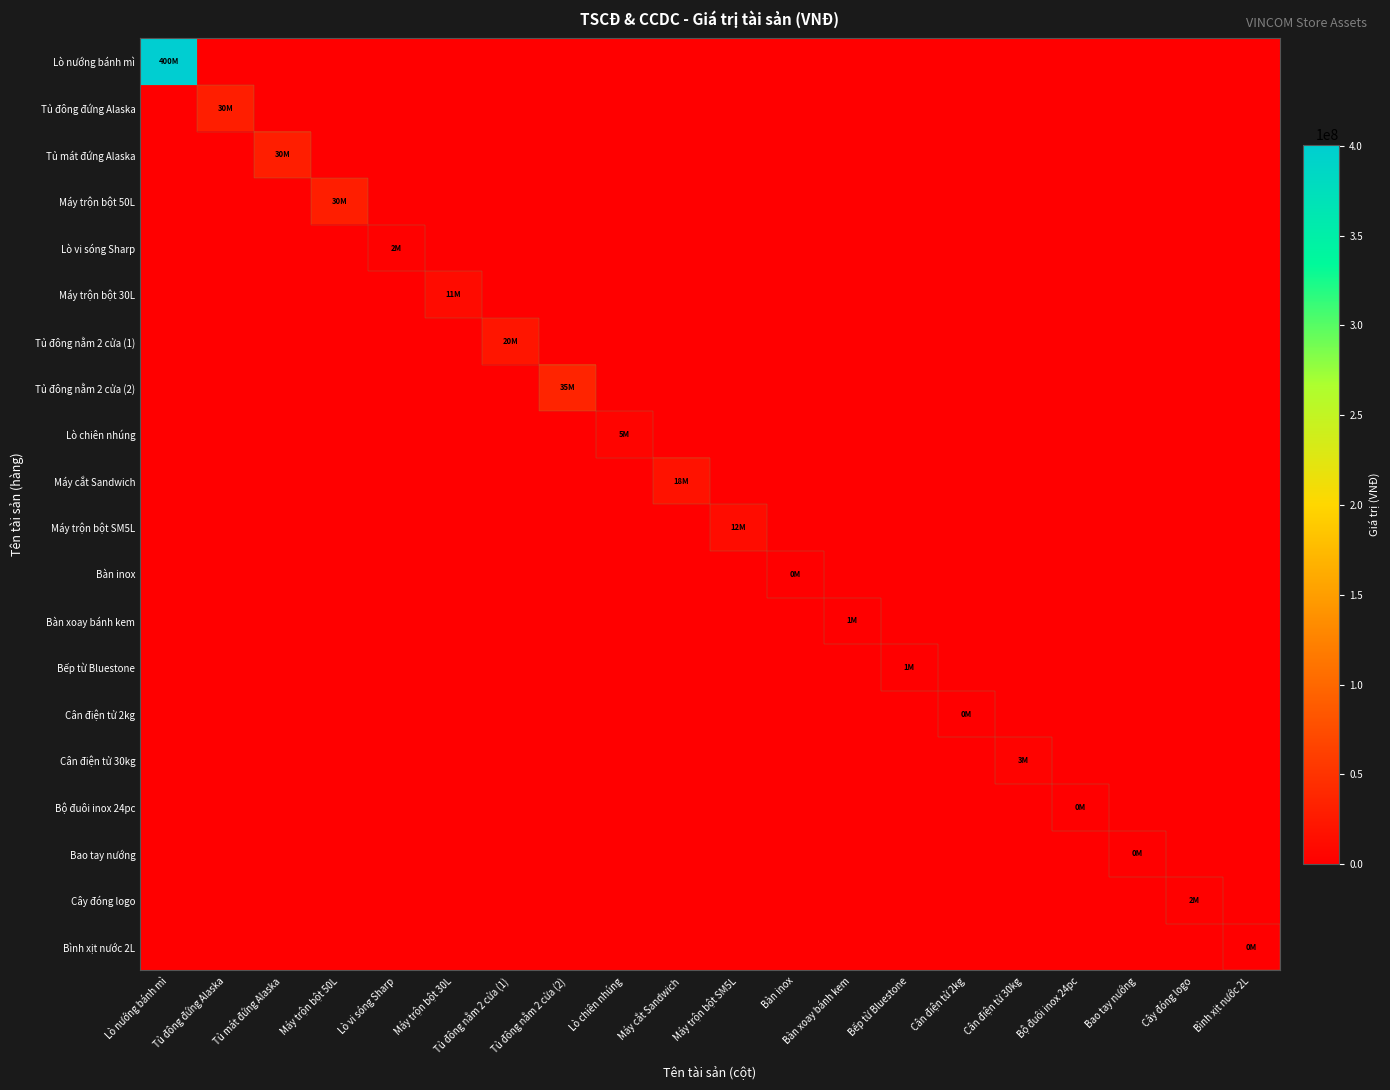

Reading left to right, list all the values displayed in this chart.

Lò nướng bánh mì: Lò nướng bánh mì=400649000	Tủ đông đứng Alaska=0	Tủ mát đứng Alaska=0	Máy trộn bột 50L=0	Lò vi sóng Sharp=0	Máy trộn bột 30L=0	Tủ đông nằm 2 cửa (1)=0	Tủ đông nằm 2 cửa (2)=0	Lò chiên nhúng=0	Máy cắt Sandwich=0	Máy trộn bột SM5L=0	Bàn inox=0	Bàn xoay bánh kem=0	Bếp từ Bluestone=0	Cân điện tử 2kg=0	Cân điện tử 30kg=0	Bộ đuôi inox 24pc=0	Bao tay nướng=0	Cây đóng logo=0	Bình xịt nước 2L=0
Tủ đông đứng Alaska: Lò nướng bánh mì=0	Tủ đông đứng Alaska=30000000	Tủ mát đứng Alaska=0	Máy trộn bột 50L=0	Lò vi sóng Sharp=0	Máy trộn bột 30L=0	Tủ đông nằm 2 cửa (1)=0	Tủ đông nằm 2 cửa (2)=0	Lò chiên nhúng=0	Máy cắt Sandwich=0	Máy trộn bột SM5L=0	Bàn inox=0	Bàn xoay bánh kem=0	Bếp từ Bluestone=0	Cân điện tử 2kg=0	Cân điện tử 30kg=0	Bộ đuôi inox 24pc=0	Bao tay nướng=0	Cây đóng logo=0	Bình xịt nước 2L=0
Tủ mát đứng Alaska: Lò nướng bánh mì=0	Tủ đông đứng Alaska=0	Tủ mát đứng Alaska=30000000	Máy trộn bột 50L=0	Lò vi sóng Sharp=0	Máy trộn bột 30L=0	Tủ đông nằm 2 cửa (1)=0	Tủ đông nằm 2 cửa (2)=0	Lò chiên nhúng=0	Máy cắt Sandwich=0	Máy trộn bột SM5L=0	Bàn inox=0	Bàn xoay bánh kem=0	Bếp từ Bluestone=0	Cân điện tử 2kg=0	Cân điện tử 30kg=0	Bộ đuôi inox 24pc=0	Bao tay nướng=0	Cây đóng logo=0	Bình xịt nước 2L=0
Máy trộn bột 50L: Lò nướng bánh mì=0	Tủ đông đứng Alaska=0	Tủ mát đứng Alaska=0	Máy trộn bột 50L=30000000	Lò vi sóng Sharp=0	Máy trộn bột 30L=0	Tủ đông nằm 2 cửa (1)=0	Tủ đông nằm 2 cửa (2)=0	Lò chiên nhúng=0	Máy cắt Sandwich=0	Máy trộn bột SM5L=0	Bàn inox=0	Bàn xoay bánh kem=0	Bếp từ Bluestone=0	Cân điện tử 2kg=0	Cân điện tử 30kg=0	Bộ đuôi inox 24pc=0	Bao tay nướng=0	Cây đóng logo=0	Bình xịt nước 2L=0
Lò vi sóng Sharp: Lò nướng bánh mì=0	Tủ đông đứng Alaska=0	Tủ mát đứng Alaska=0	Máy trộn bột 50L=0	Lò vi sóng Sharp=2000000	Máy trộn bột 30L=0	Tủ đông nằm 2 cửa (1)=0	Tủ đông nằm 2 cửa (2)=0	Lò chiên nhúng=0	Máy cắt Sandwich=0	Máy trộn bột SM5L=0	Bàn inox=0	Bàn xoay bánh kem=0	Bếp từ Bluestone=0	Cân điện tử 2kg=0	Cân điện tử 30kg=0	Bộ đuôi inox 24pc=0	Bao tay nướng=0	Cây đóng logo=0	Bình xịt nước 2L=0
Máy trộn bột 30L: Lò nướng bánh mì=0	Tủ đông đứng Alaska=0	Tủ mát đứng Alaska=0	Máy trộn bột 50L=0	Lò vi sóng Sharp=0	Máy trộn bột 30L=11000000	Tủ đông nằm 2 cửa (1)=0	Tủ đông nằm 2 cửa (2)=0	Lò chiên nhúng=0	Máy cắt Sandwich=0	Máy trộn bột SM5L=0	Bàn inox=0	Bàn xoay bánh kem=0	Bếp từ Bluestone=0	Cân điện tử 2kg=0	Cân điện tử 30kg=0	Bộ đuôi inox 24pc=0	Bao tay nướng=0	Cây đóng logo=0	Bình xịt nước 2L=0
Tủ đông nằm 2 cửa (1): Lò nướng bánh mì=0	Tủ đông đứng Alaska=0	Tủ mát đứng Alaska=0	Máy trộn bột 50L=0	Lò vi sóng Sharp=0	Máy trộn bột 30L=0	Tủ đông nằm 2 cửa (1)=20500000	Tủ đông nằm 2 cửa (2)=0	Lò chiên nhúng=0	Máy cắt Sandwich=0	Máy trộn bột SM5L=0	Bàn inox=0	Bàn xoay bánh kem=0	Bếp từ Bluestone=0	Cân điện tử 2kg=0	Cân điện tử 30kg=0	Bộ đuôi inox 24pc=0	Bao tay nướng=0	Cây đóng logo=0	Bình xịt nước 2L=0
Tủ đông nằm 2 cửa (2): Lò nướng bánh mì=0	Tủ đông đứng Alaska=0	Tủ mát đứng Alaska=0	Máy trộn bột 50L=0	Lò vi sóng Sharp=0	Máy trộn bột 30L=0	Tủ đông nằm 2 cửa (1)=0	Tủ đông nằm 2 cửa (2)=35400000	Lò chiên nhúng=0	Máy cắt Sandwich=0	Máy trộn bột SM5L=0	Bàn inox=0	Bàn xoay bánh kem=0	Bếp từ Bluestone=0	Cân điện tử 2kg=0	Cân điện tử 30kg=0	Bộ đuôi inox 24pc=0	Bao tay nướng=0	Cây đóng logo=0	Bình xịt nước 2L=0
Lò chiên nhúng: Lò nướng bánh mì=0	Tủ đông đứng Alaska=0	Tủ mát đứng Alaska=0	Máy trộn bột 50L=0	Lò vi sóng Sharp=0	Máy trộn bột 30L=0	Tủ đông nằm 2 cửa (1)=0	Tủ đông nằm 2 cửa (2)=0	Lò chiên nhúng=5400000	Máy cắt Sandwich=0	Máy trộn bột SM5L=0	Bàn inox=0	Bàn xoay bánh kem=0	Bếp từ Bluestone=0	Cân điện tử 2kg=0	Cân điện tử 30kg=0	Bộ đuôi inox 24pc=0	Bao tay nướng=0	Cây đóng logo=0	Bình xịt nước 2L=0
Máy cắt Sandwich: Lò nướng bánh mì=0	Tủ đông đứng Alaska=0	Tủ mát đứng Alaska=0	Máy trộn bột 50L=0	Lò vi sóng Sharp=0	Máy trộn bột 30L=0	Tủ đông nằm 2 cửa (1)=0	Tủ đông nằm 2 cửa (2)=0	Lò chiên nhúng=0	Máy cắt Sandwich=18500000	Máy trộn bột SM5L=0	Bàn inox=0	Bàn xoay bánh kem=0	Bếp từ Bluestone=0	Cân điện tử 2kg=0	Cân điện tử 30kg=0	Bộ đuôi inox 24pc=0	Bao tay nướng=0	Cây đóng logo=0	Bình xịt nước 2L=0
Máy trộn bột SM5L: Lò nướng bánh mì=0	Tủ đông đứng Alaska=0	Tủ mát đứng Alaska=0	Máy trộn bột 50L=0	Lò vi sóng Sharp=0	Máy trộn bột 30L=0	Tủ đông nằm 2 cửa (1)=0	Tủ đông nằm 2 cửa (2)=0	Lò chiên nhúng=0	Máy cắt Sandwich=0	Máy trộn bột SM5L=12000000	Bàn inox=0	Bàn xoay bánh kem=0	Bếp từ Bluestone=0	Cân điện tử 2kg=0	Cân điện tử 30kg=0	Bộ đuôi inox 24pc=0	Bao tay nướng=0	Cây đóng logo=0	Bình xịt nước 2L=0
Bàn inox: Lò nướng bánh mì=0	Tủ đông đứng Alaska=0	Tủ mát đứng Alaska=0	Máy trộn bột 50L=0	Lò vi sóng Sharp=0	Máy trộn bột 30L=0	Tủ đông nằm 2 cửa (1)=0	Tủ đông nằm 2 cửa (2)=0	Lò chiên nhúng=0	Máy cắt Sandwich=0	Máy trộn bột SM5L=0	Bàn inox=700000	Bàn xoay bánh kem=0	Bếp từ Bluestone=0	Cân điện tử 2kg=0	Cân điện tử 30kg=0	Bộ đuôi inox 24pc=0	Bao tay nướng=0	Cây đóng logo=0	Bình xịt nước 2L=0
Bàn xoay bánh kem: Lò nướng bánh mì=0	Tủ đông đứng Alaska=0	Tủ mát đứng Alaska=0	Máy trộn bột 50L=0	Lò vi sóng Sharp=0	Máy trộn bột 30L=0	Tủ đông nằm 2 cửa (1)=0	Tủ đông nằm 2 cửa (2)=0	Lò chiên nhúng=0	Máy cắt Sandwich=0	Máy trộn bột SM5L=0	Bàn inox=0	Bàn xoay bánh kem=1040000	Bếp từ Bluestone=0	Cân điện tử 2kg=0	Cân điện tử 30kg=0	Bộ đuôi inox 24pc=0	Bao tay nướng=0	Cây đóng logo=0	Bình xịt nước 2L=0
Bếp từ Bluestone: Lò nướng bánh mì=0	Tủ đông đứng Alaska=0	Tủ mát đứng Alaska=0	Máy trộn bột 50L=0	Lò vi sóng Sharp=0	Máy trộn bột 30L=0	Tủ đông nằm 2 cửa (1)=0	Tủ đông nằm 2 cửa (2)=0	Lò chiên nhúng=0	Máy cắt Sandwich=0	Máy trộn bột SM5L=0	Bàn inox=0	Bàn xoay bánh kem=0	Bếp từ Bluestone=1045455	Cân điện tử 2kg=0	Cân điện tử 30kg=0	Bộ đuôi inox 24pc=0	Bao tay nướng=0	Cây đóng logo=0	Bình xịt nước 2L=0
Cân điện tử 2kg: Lò nướng bánh mì=0	Tủ đông đứng Alaska=0	Tủ mát đứng Alaska=0	Máy trộn bột 50L=0	Lò vi sóng Sharp=0	Máy trộn bột 30L=0	Tủ đông nằm 2 cửa (1)=0	Tủ đông nằm 2 cửa (2)=0	Lò chiên nhúng=0	Máy cắt Sandwich=0	Máy trộn bột SM5L=0	Bàn inox=0	Bàn xoay bánh kem=0	Bếp từ Bluestone=0	Cân điện tử 2kg=650000	Cân điện tử 30kg=0	Bộ đuôi inox 24pc=0	Bao tay nướng=0	Cây đóng logo=0	Bình xịt nước 2L=0
Cân điện tử 30kg: Lò nướng bánh mì=0	Tủ đông đứng Alaska=0	Tủ mát đứng Alaska=0	Máy trộn bột 50L=0	Lò vi sóng Sharp=0	Máy trộn bột 30L=0	Tủ đông nằm 2 cửa (1)=0	Tủ đông nằm 2 cửa (2)=0	Lò chiên nhúng=0	Máy cắt Sandwich=0	Máy trộn bột SM5L=0	Bàn inox=0	Bàn xoay bánh kem=0	Bếp từ Bluestone=0	Cân điện tử 2kg=0	Cân điện tử 30kg=3600000	Bộ đuôi inox 24pc=0	Bao tay nướng=0	Cây đóng logo=0	Bình xịt nước 2L=0
Bộ đuôi inox 24pc: Lò nướng bánh mì=0	Tủ đông đứng Alaska=0	Tủ mát đứng Alaska=0	Máy trộn bột 50L=0	Lò vi sóng Sharp=0	Máy trộn bột 30L=0	Tủ đông nằm 2 cửa (1)=0	Tủ đông nằm 2 cửa (2)=0	Lò chiên nhúng=0	Máy cắt Sandwich=0	Máy trộn bột SM5L=0	Bàn inox=0	Bàn xoay bánh kem=0	Bếp từ Bluestone=0	Cân điện tử 2kg=0	Cân điện tử 30kg=0	Bộ đuôi inox 24pc=333848	Bao tay nướng=0	Cây đóng logo=0	Bình xịt nước 2L=0
Bao tay nướng: Lò nướng bánh mì=0	Tủ đông đứng Alaska=0	Tủ mát đứng Alaska=0	Máy trộn bột 50L=0	Lò vi sóng Sharp=0	Máy trộn bột 30L=0	Tủ đông nằm 2 cửa (1)=0	Tủ đông nằm 2 cửa (2)=0	Lò chiên nhúng=0	Máy cắt Sandwich=0	Máy trộn bột SM5L=0	Bàn inox=0	Bàn xoay bánh kem=0	Bếp từ Bluestone=0	Cân điện tử 2kg=0	Cân điện tử 30kg=0	Bộ đuôi inox 24pc=0	Bao tay nướng=475600	Cây đóng logo=0	Bình xịt nước 2L=0
Cây đóng logo: Lò nướng bánh mì=0	Tủ đông đứng Alaska=0	Tủ mát đứng Alaska=0	Máy trộn bột 50L=0	Lò vi sóng Sharp=0	Máy trộn bột 30L=0	Tủ đông nằm 2 cửa (1)=0	Tủ đông nằm 2 cửa (2)=0	Lò chiên nhúng=0	Máy cắt Sandwich=0	Máy trộn bột SM5L=0	Bàn inox=0	Bàn xoay bánh kem=0	Bếp từ Bluestone=0	Cân điện tử 2kg=0	Cân điện tử 30kg=0	Bộ đuôi inox 24pc=0	Bao tay nướng=0	Cây đóng logo=2000000	Bình xịt nước 2L=0
Bình xịt nước 2L: Lò nướng bánh mì=0	Tủ đông đứng Alaska=0	Tủ mát đứng Alaska=0	Máy trộn bột 50L=0	Lò vi sóng Sharp=0	Máy trộn bột 30L=0	Tủ đông nằm 2 cửa (1)=0	Tủ đông nằm 2 cửa (2)=0	Lò chiên nhúng=0	Máy cắt Sandwich=0	Máy trộn bột SM5L=0	Bàn inox=0	Bàn xoay bánh kem=0	Bếp từ Bluestone=0	Cân điện tử 2kg=0	Cân điện tử 30kg=0	Bộ đuôi inox 24pc=0	Bao tay nướng=0	Cây đóng logo=0	Bình xịt nước 2L=60000